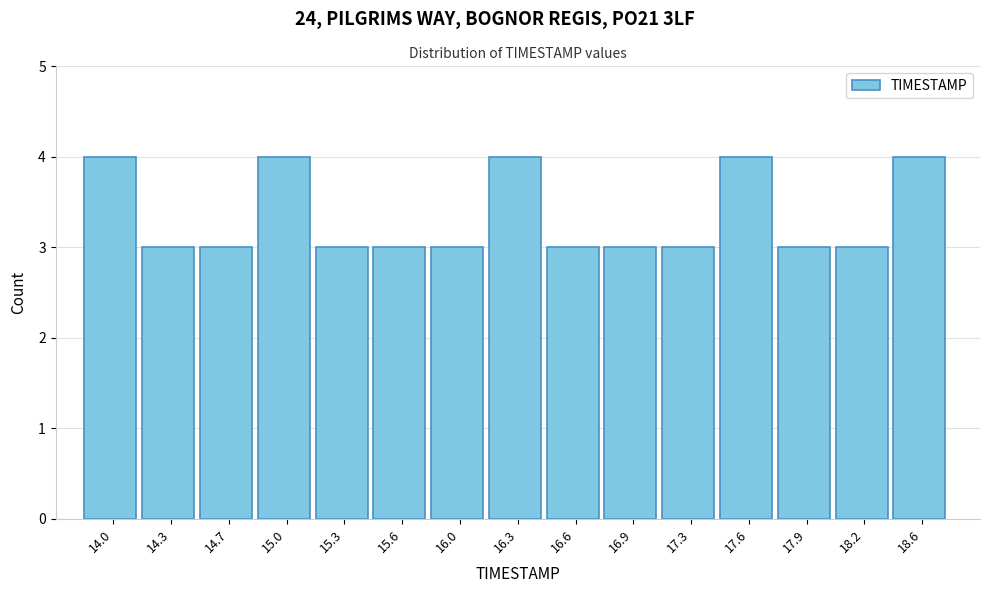

Reading left to right, what are all the values shown in this chart?

4	3	3	4	3	3	3	4	3	3	3	4	3	3	4